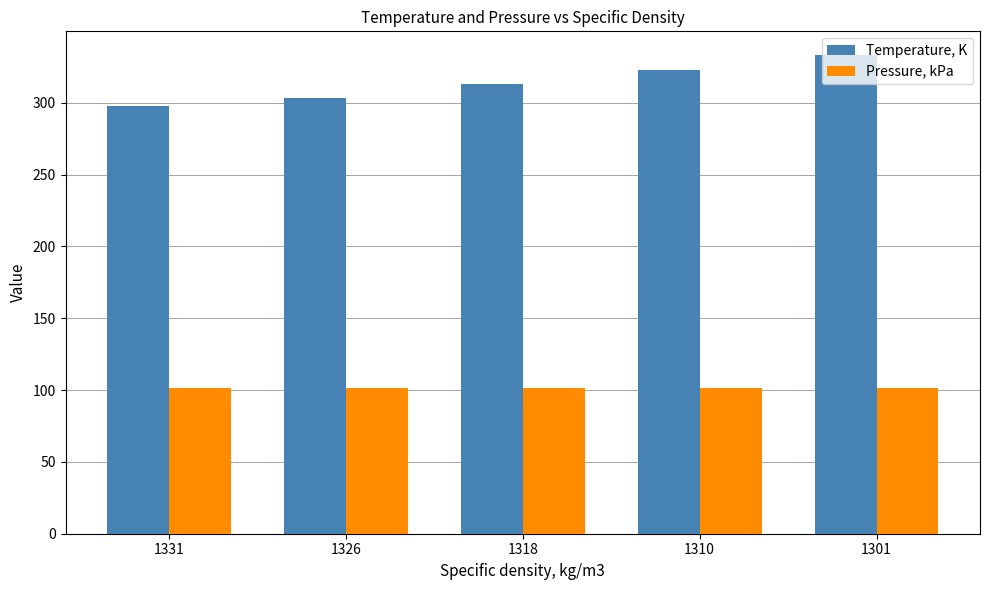

What is the sum of all Pressure, kPa values?

506.6